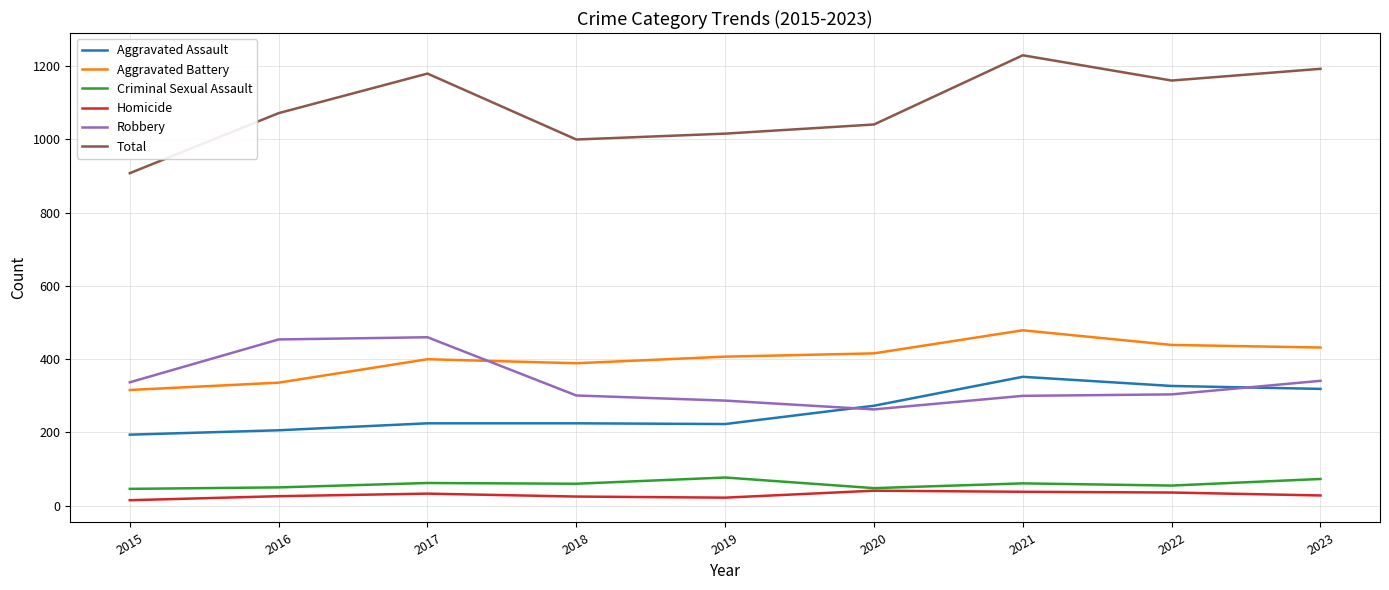

Where is the first local maximum for Aggravated Battery?

2017